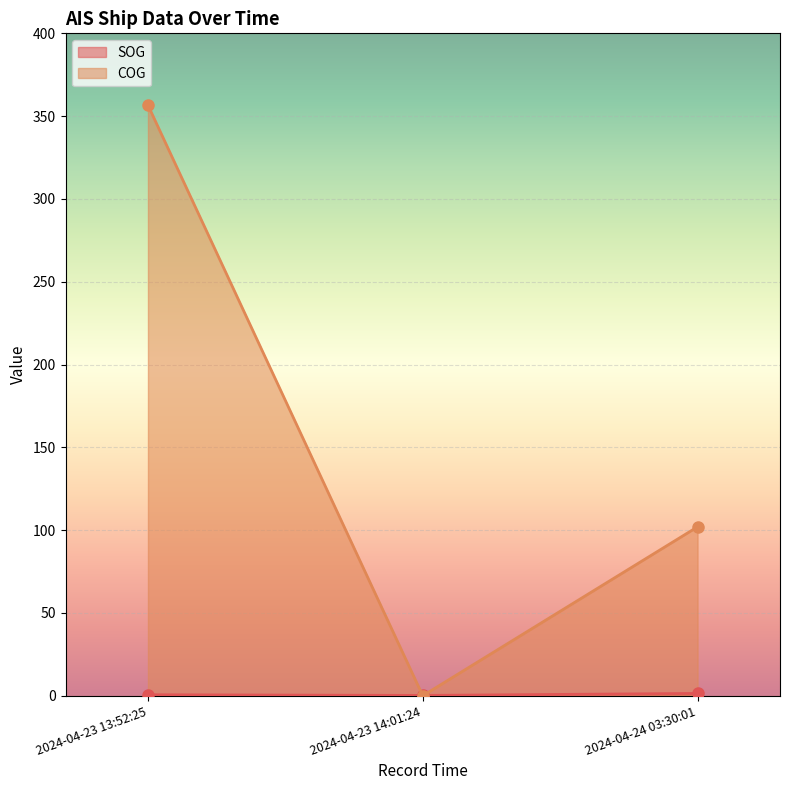

Reading left to right, what are all the values shown in this chart?

SOG: 0.6	0.2	1.4
COG: 356.6	0.0	102.0